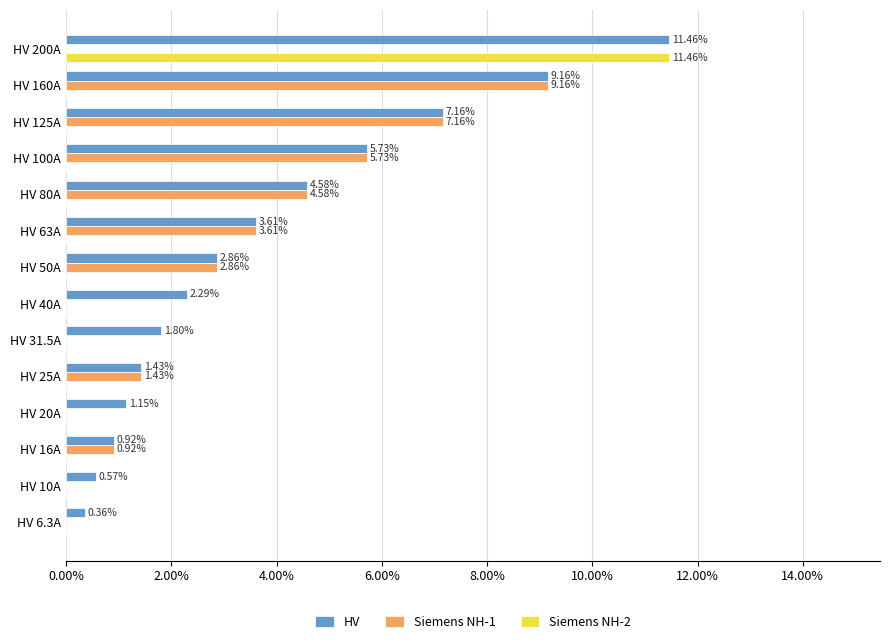

Between HV 6.3A and HV 31.5A, which series saw the biggest shift?

HV